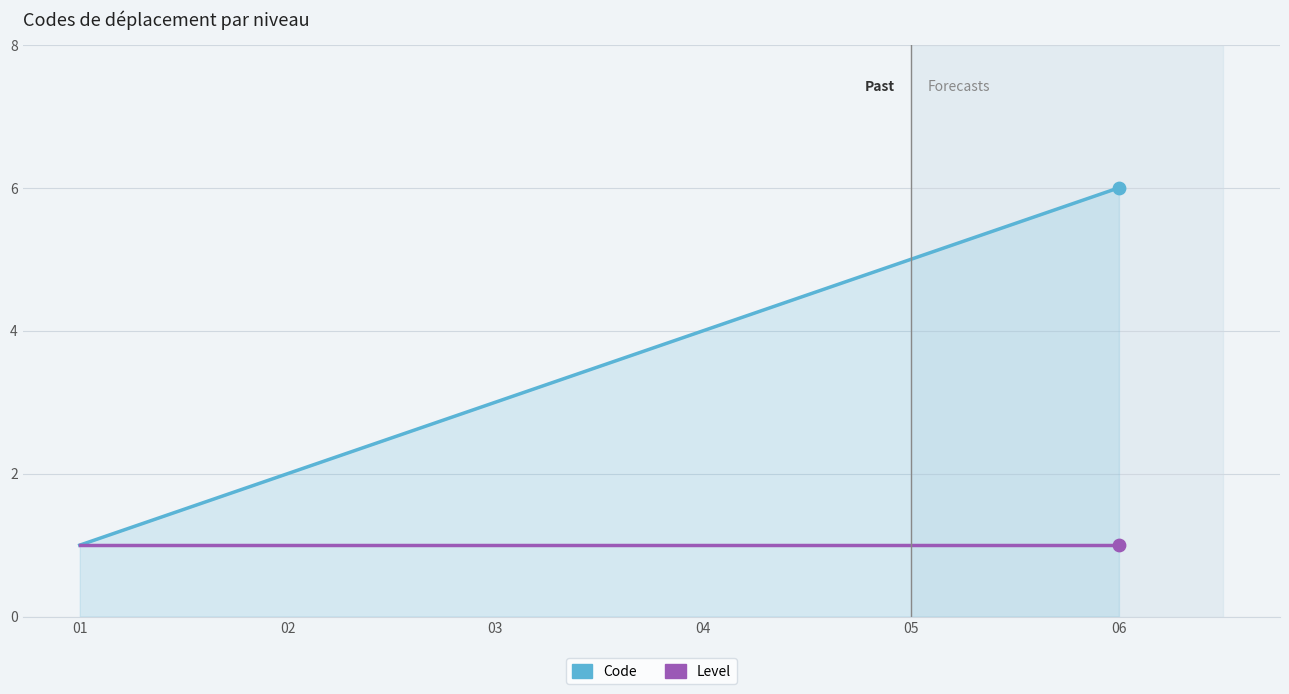

Which series has the widest spread of values?

Code